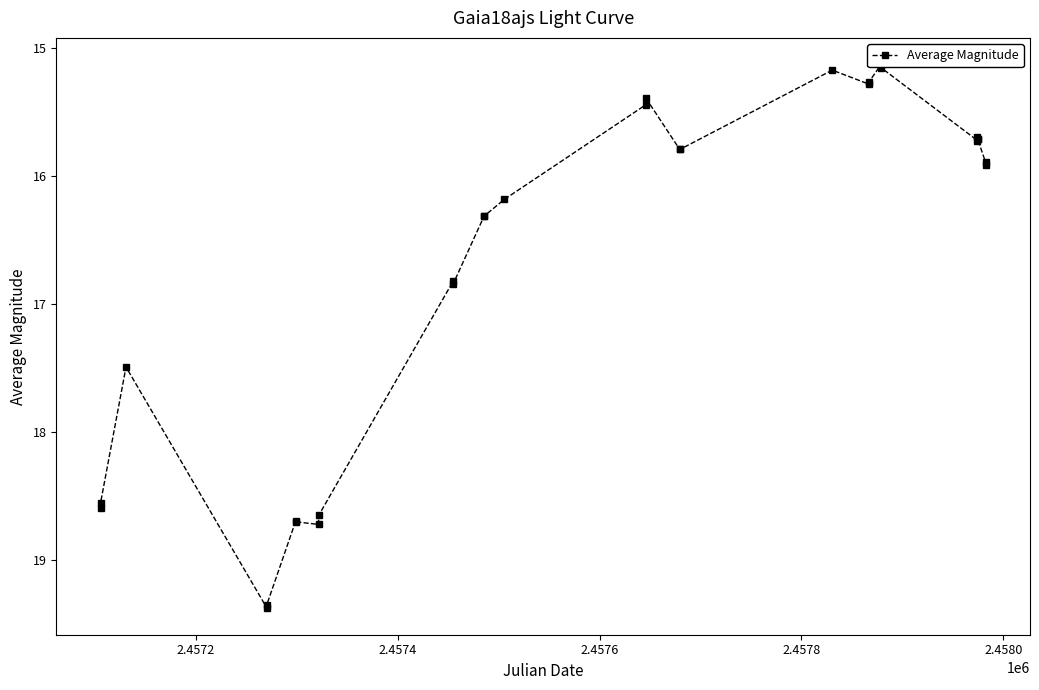

Is it true that the value at 2.4572 is 31.0?

False